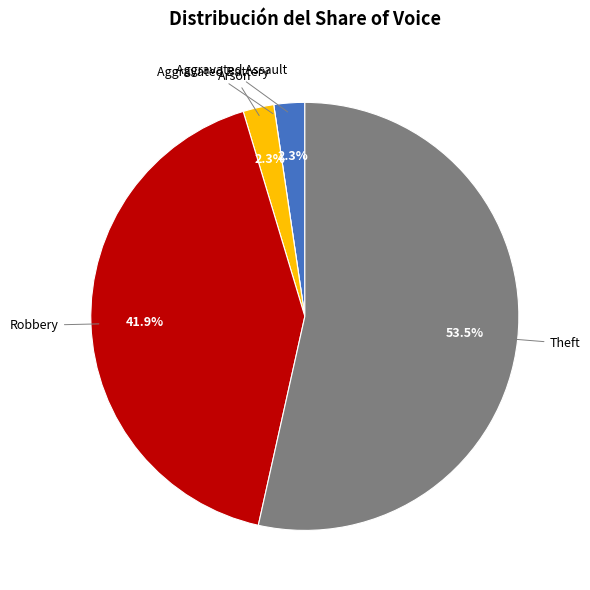

Is there any slice that represents more than half of the pie?

Yes